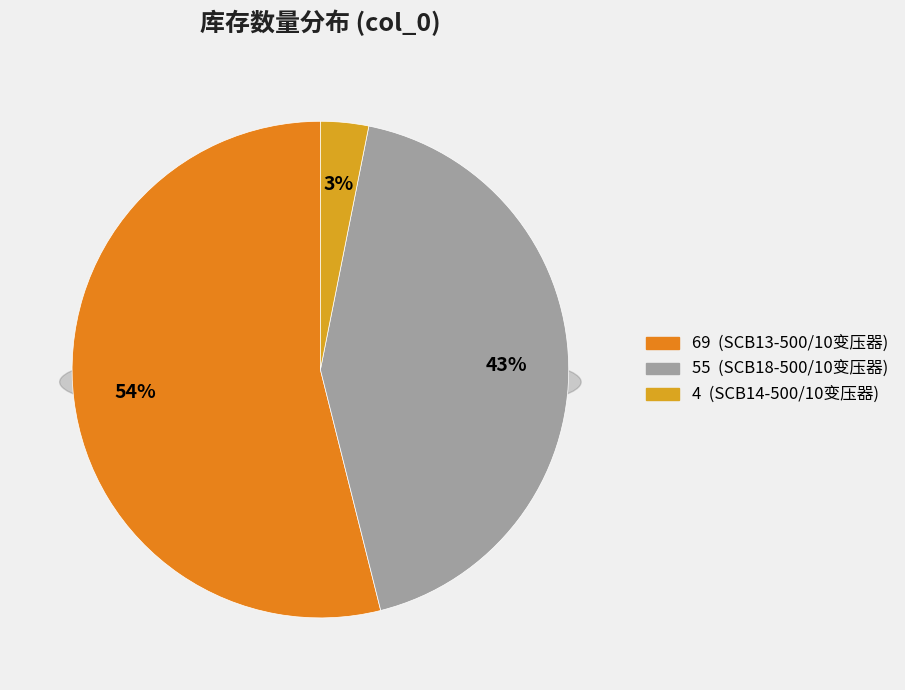

Count the number of slices in the pie.

3